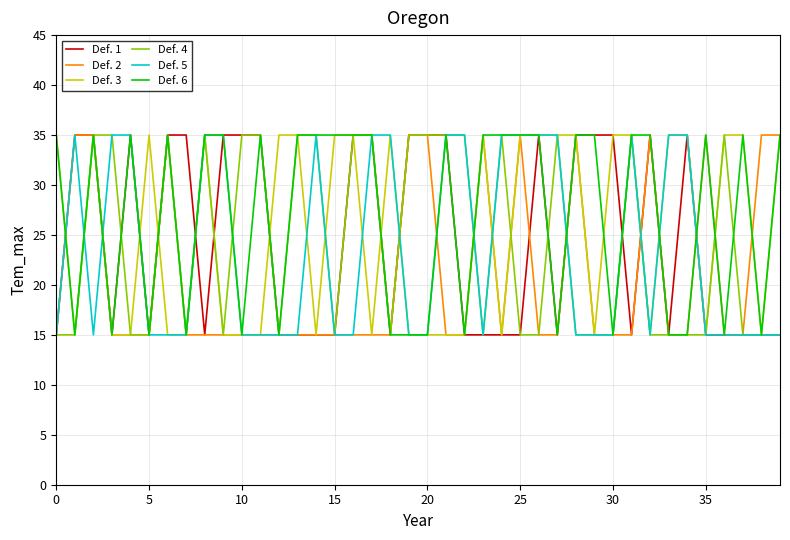

What is the greatest value displayed?

35